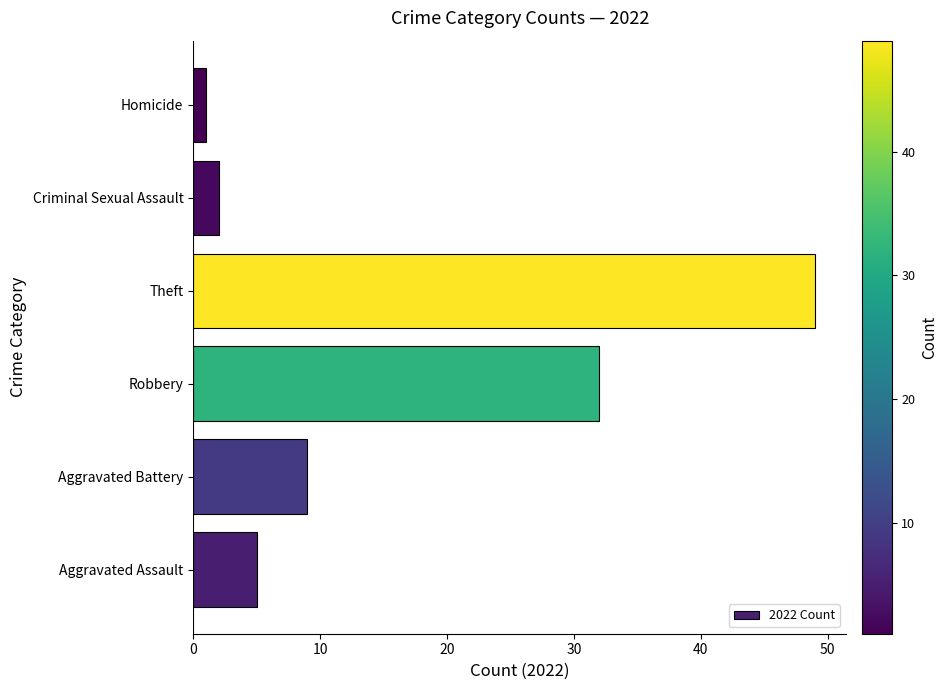

Are the bars horizontal?

Yes